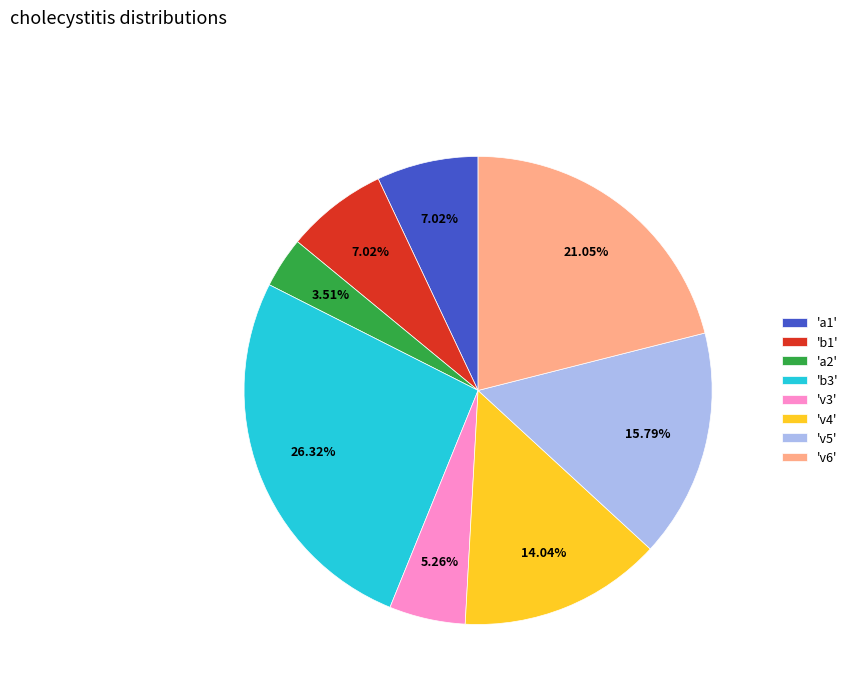

Combined, do 'v6' and 'a1' account for over 50%?

No